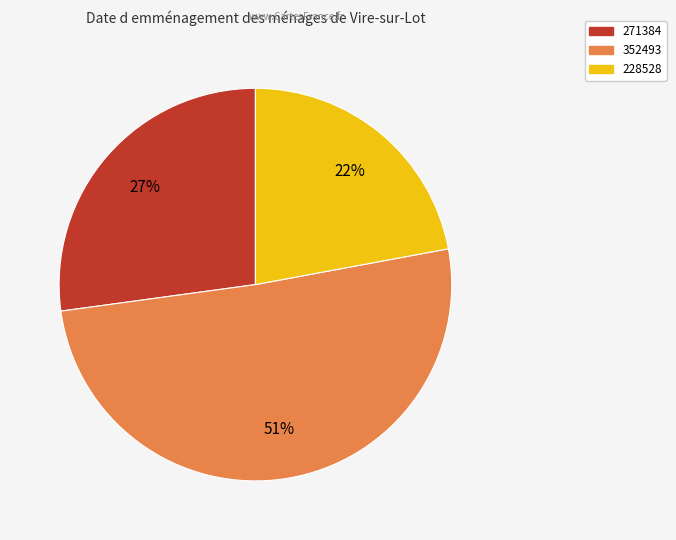

Count the number of slices in the pie.

3